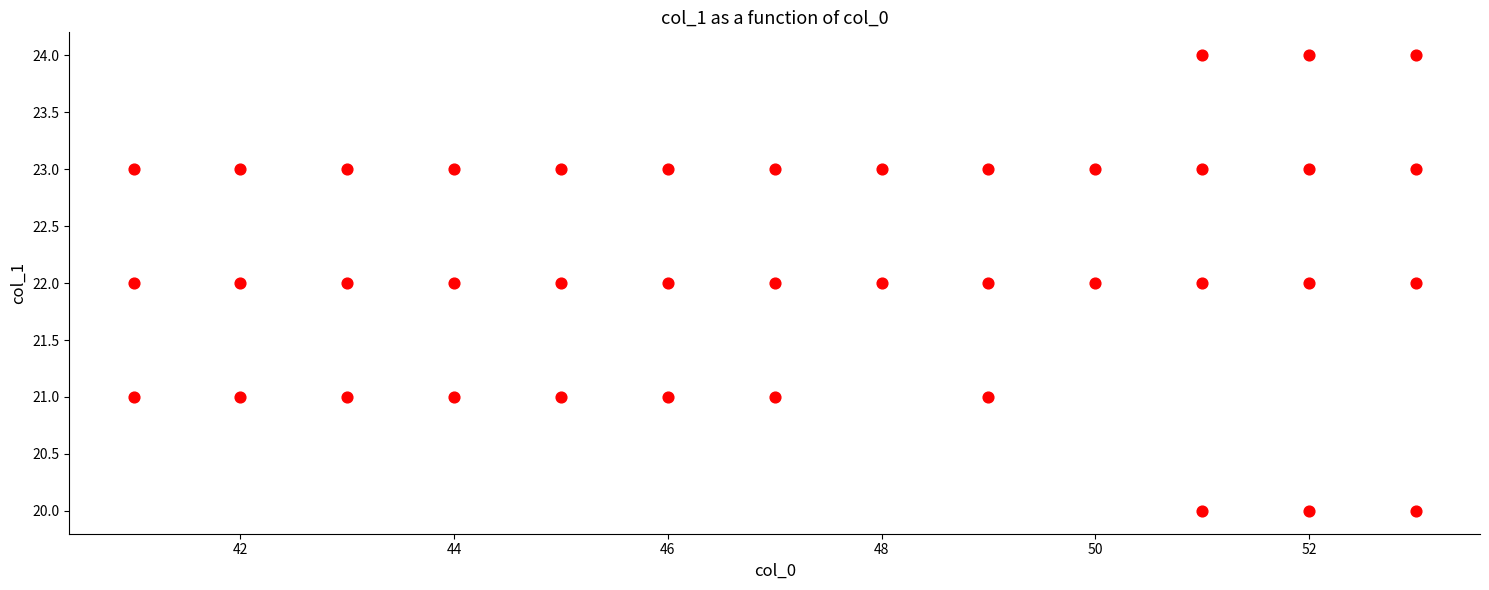

What is the range of Y values (max minus min)?

4